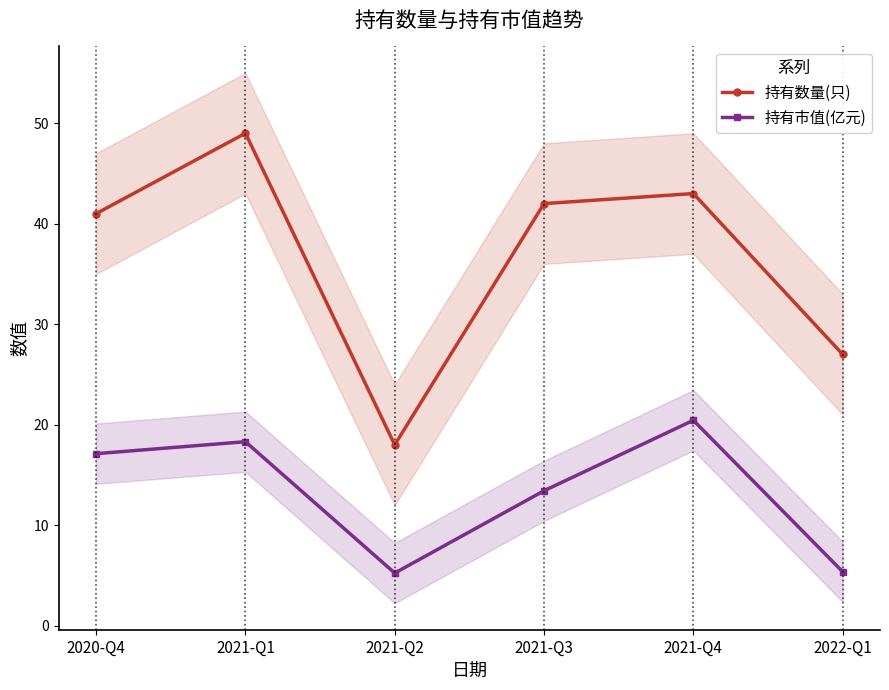

Is it true that 持有市值(亿元) equals 5.2 at 2021-Q2?

True